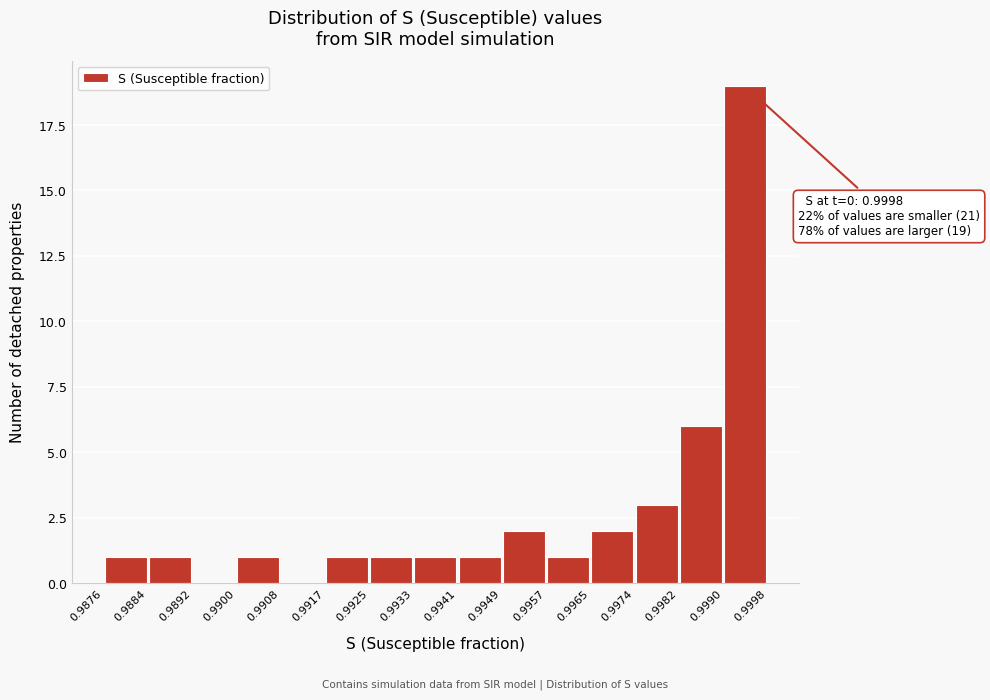

Which range on the x-axis has the tallest bar?

0.9990 to 0.9998